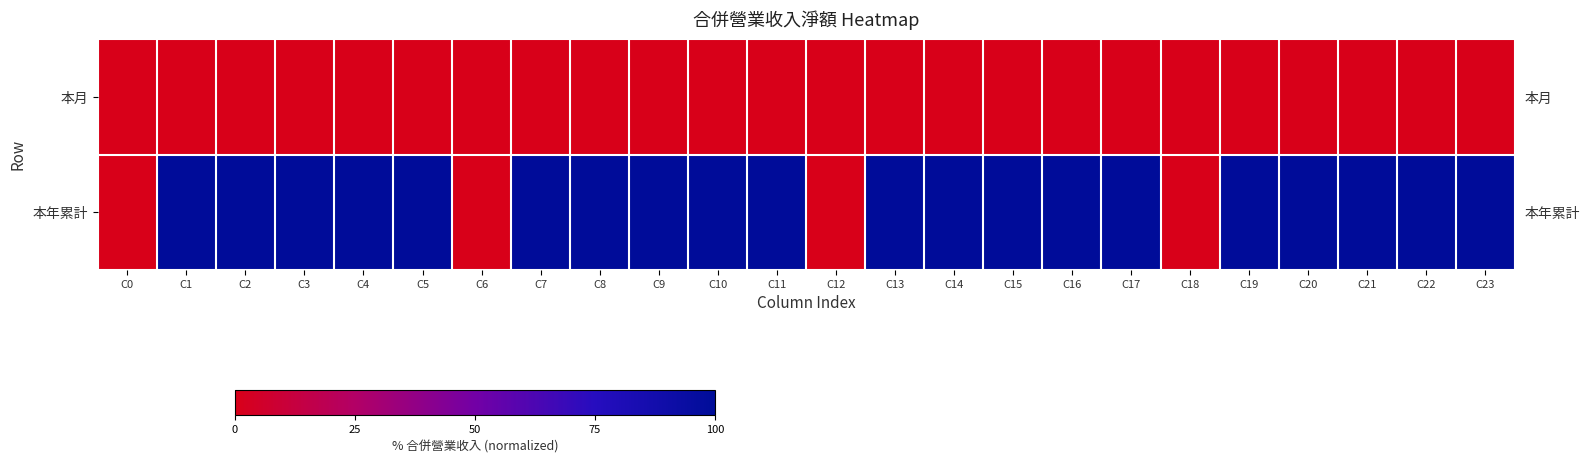

Which has a higher value, C6 or C19?

C6